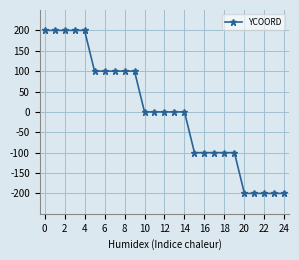

What is the difference between the maximum and minimum values?

400